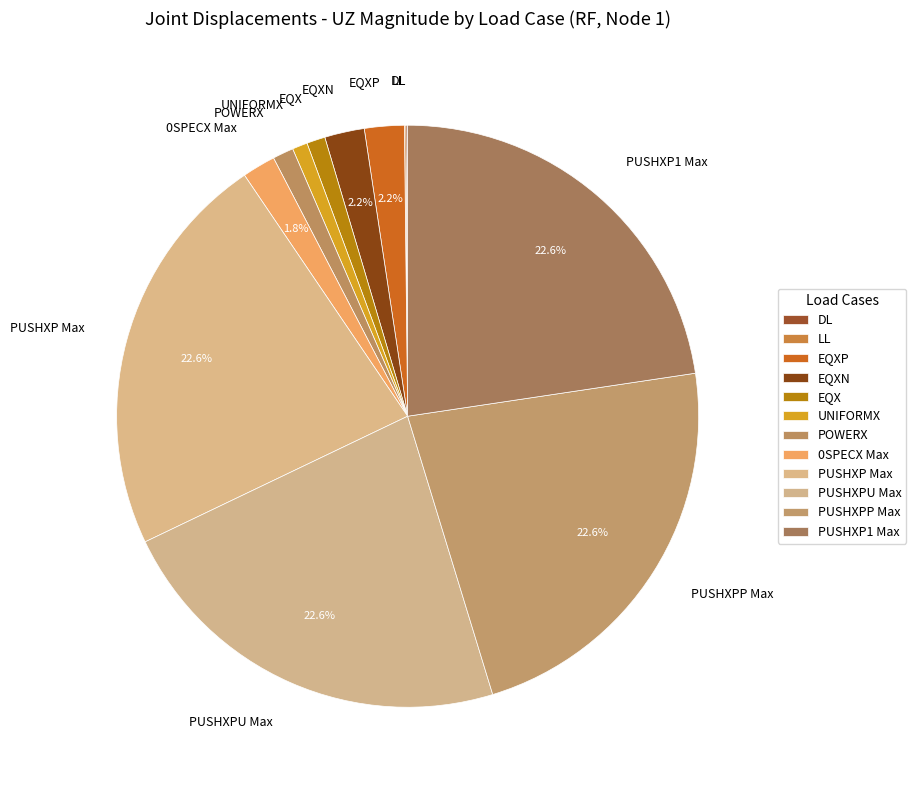

To the nearest percent, what percentage of the pie is 0SPECX Max?

2%